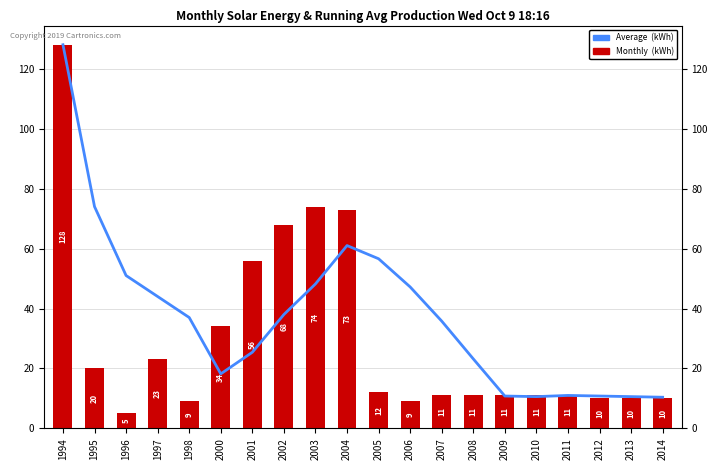

Does the chart contain any negative values?

No